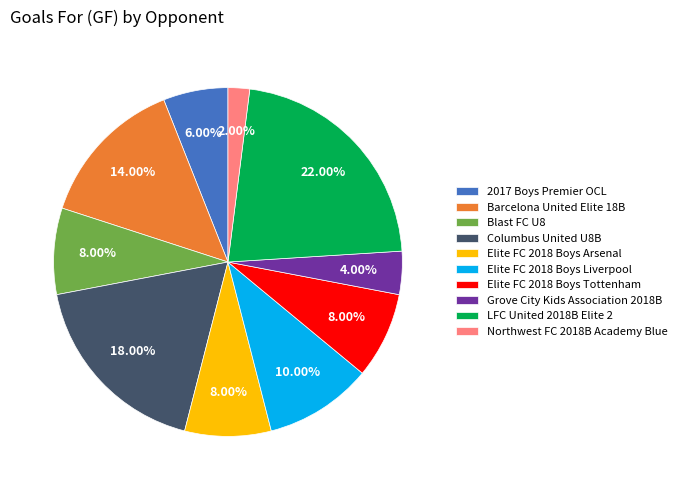

To the nearest percent, what is the difference between the Northwest FC 2018B Academy Blue and 2017 Boys Premier OCL slice percentages?

4%